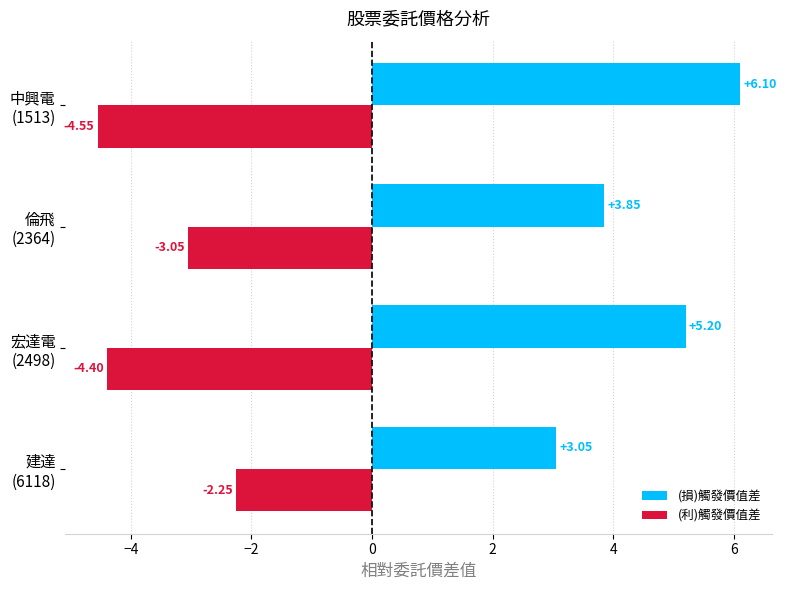

Which series has the largest total across all categories?

(損)觸發價值差